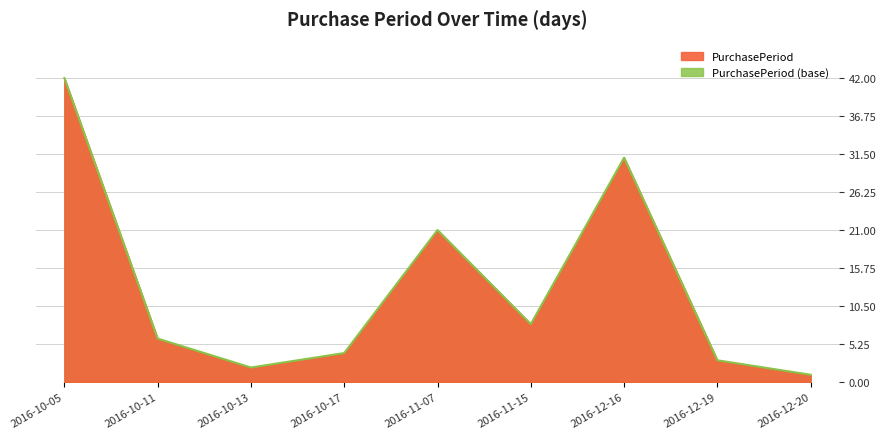

Reading left to right, what are all the values shown in this chart?

42	6	2	4	21	8	31	3	1